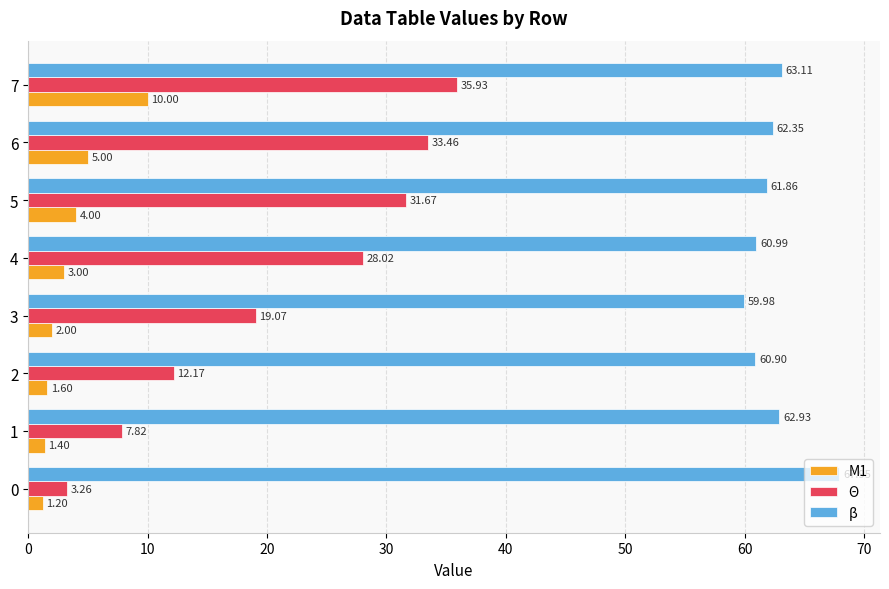

What are all the series names shown in the legend?

M1, Θ, β